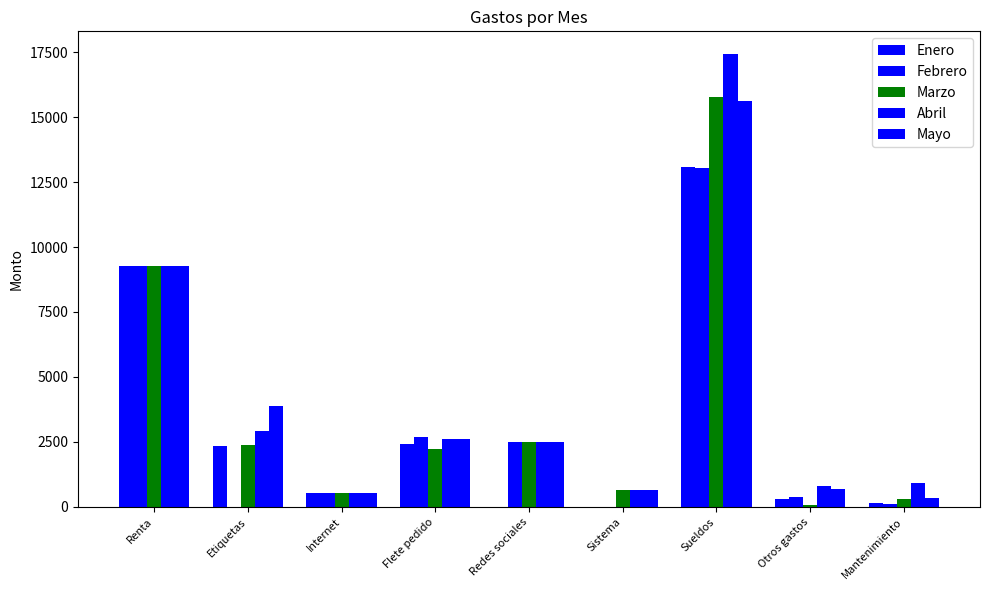

Count the number of categories in the chart.

9